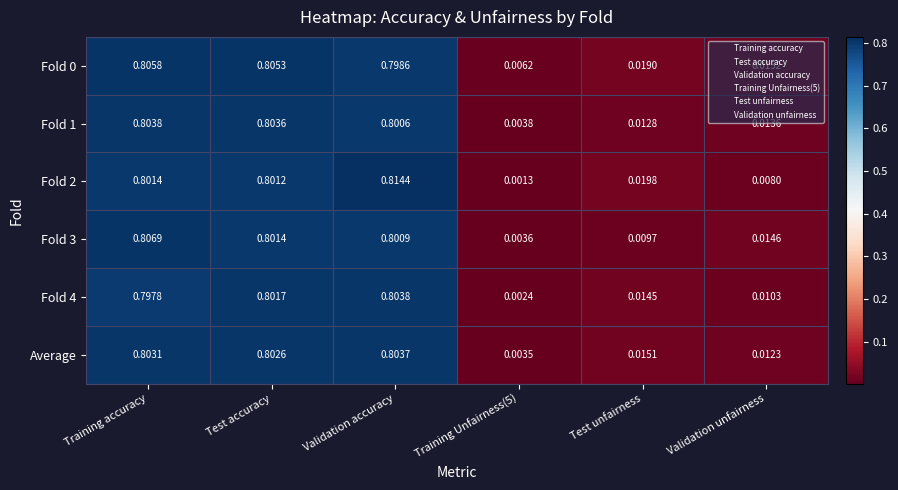

At which category does the chart reach its peak across all series?

Validation accuracy